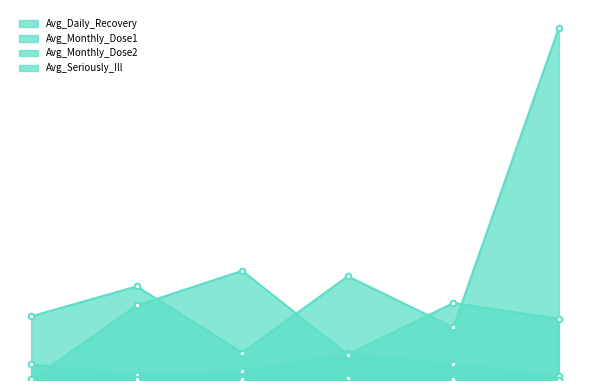

List the labels in order of Avg_Monthly_Dose2 value, largest first.

19858, 13833, 8004, 5875, 50114, 6904